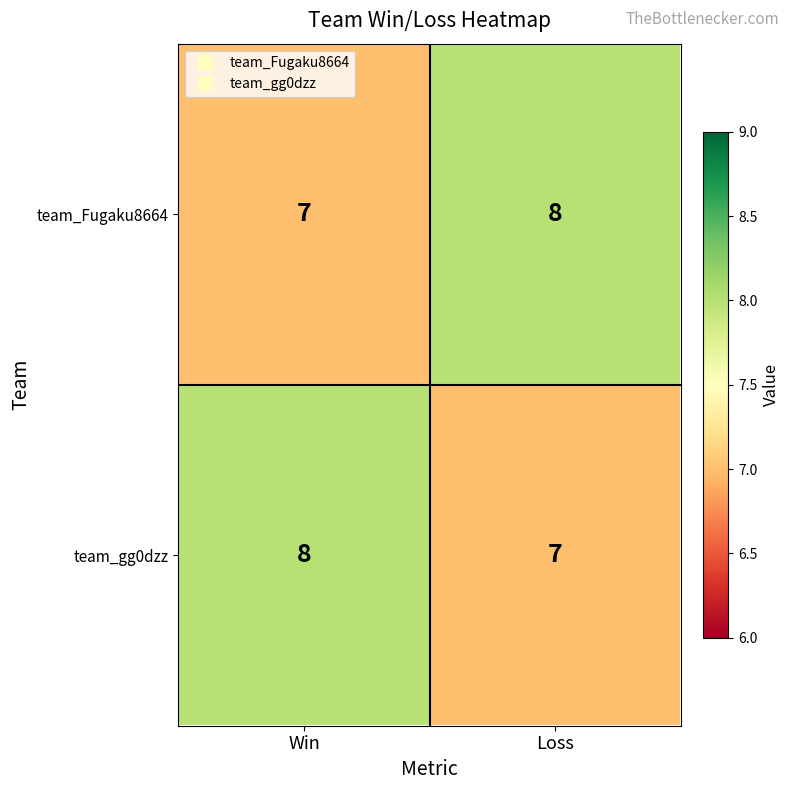

What is the highest value of the team_Fugaku8664 series?

8